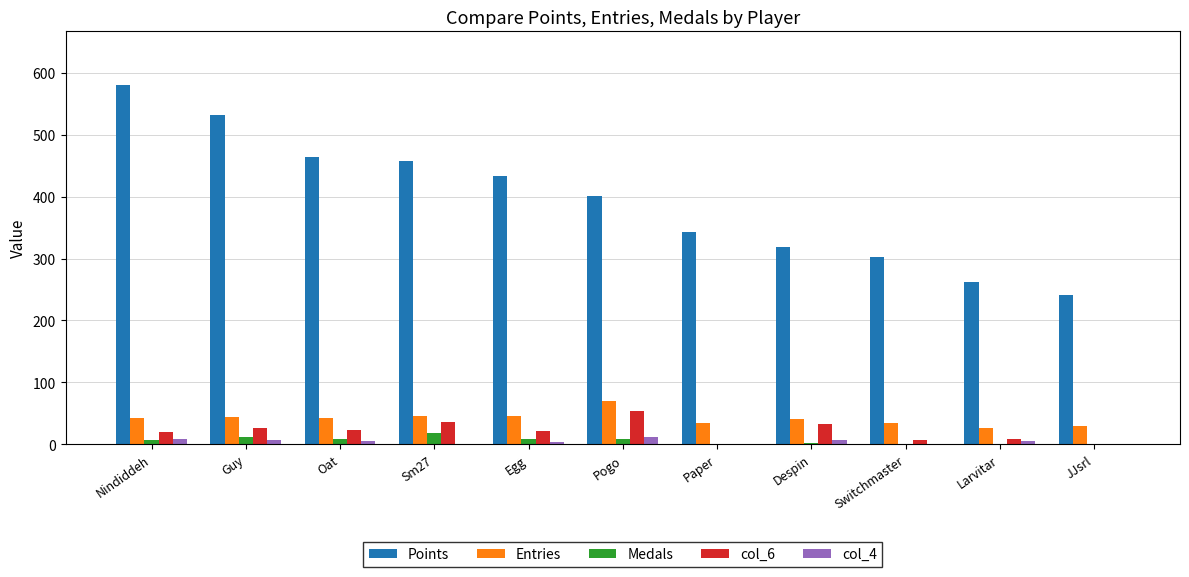

The value of Points at Pogo is 697. True or false?

False